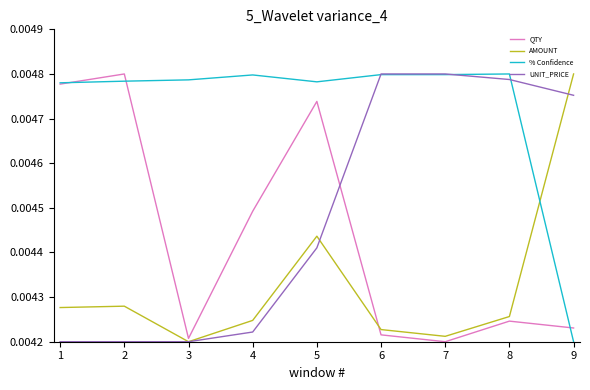

At which category is the sum across all series the highest?

5